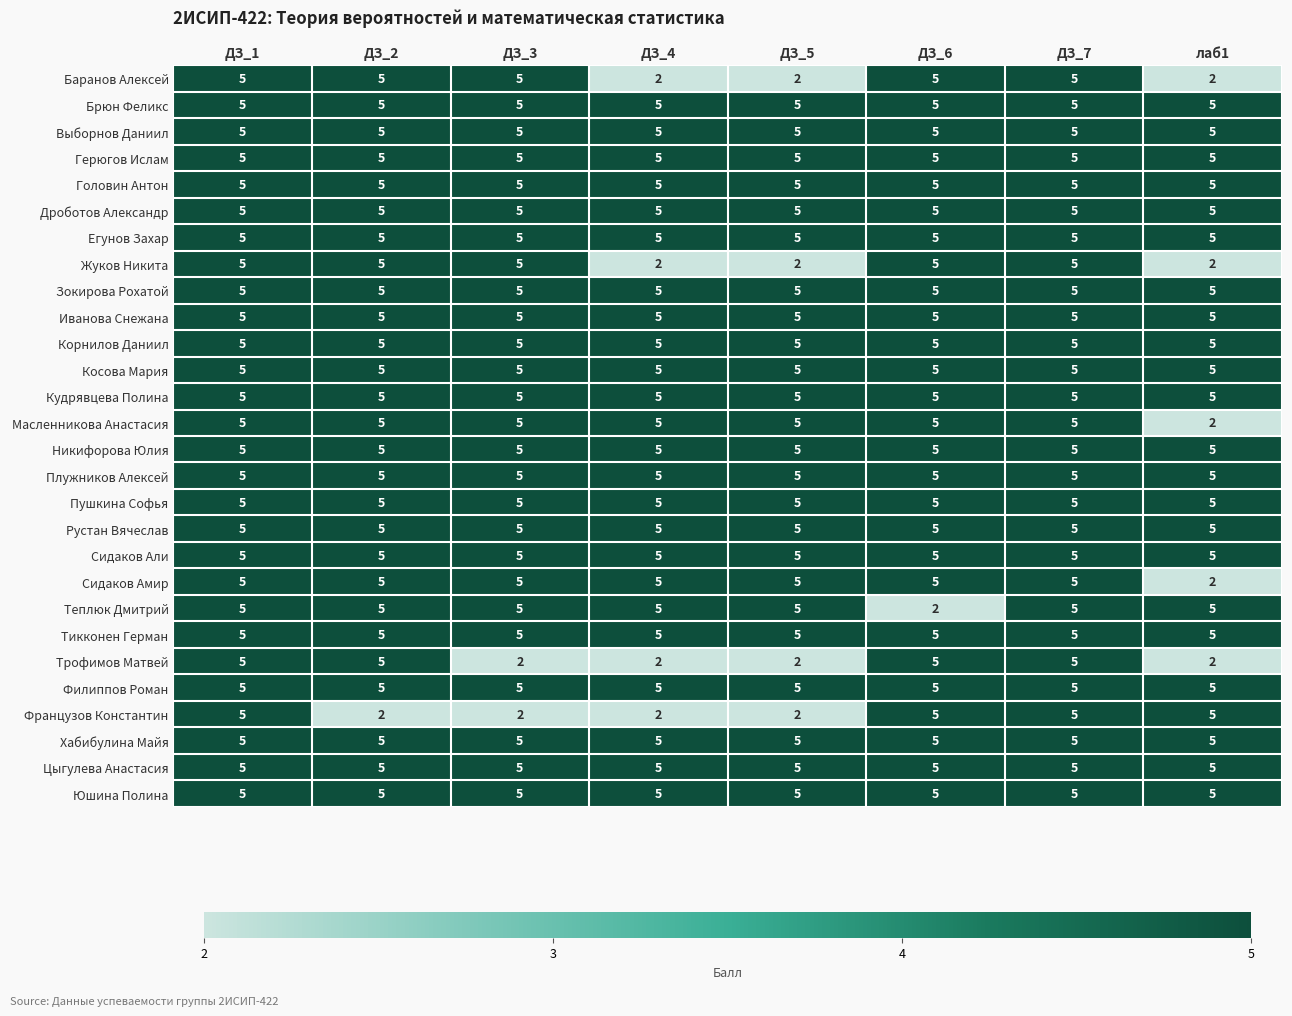

What is the spread (max minus min) of values at ДЗ_3?

3